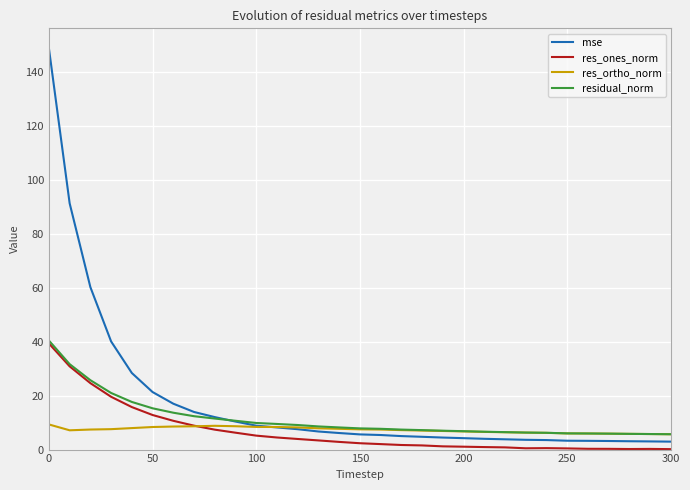

What is the greatest value displayed?

148.9